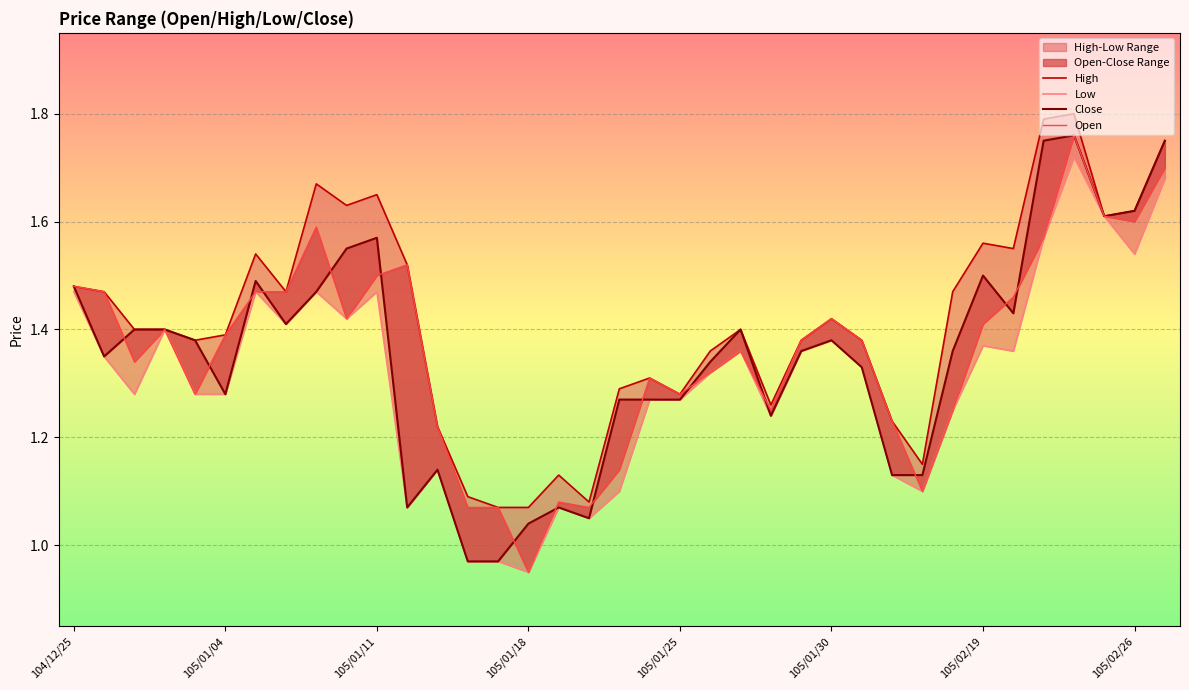

What is the maximum value shown in the chart?

1.8